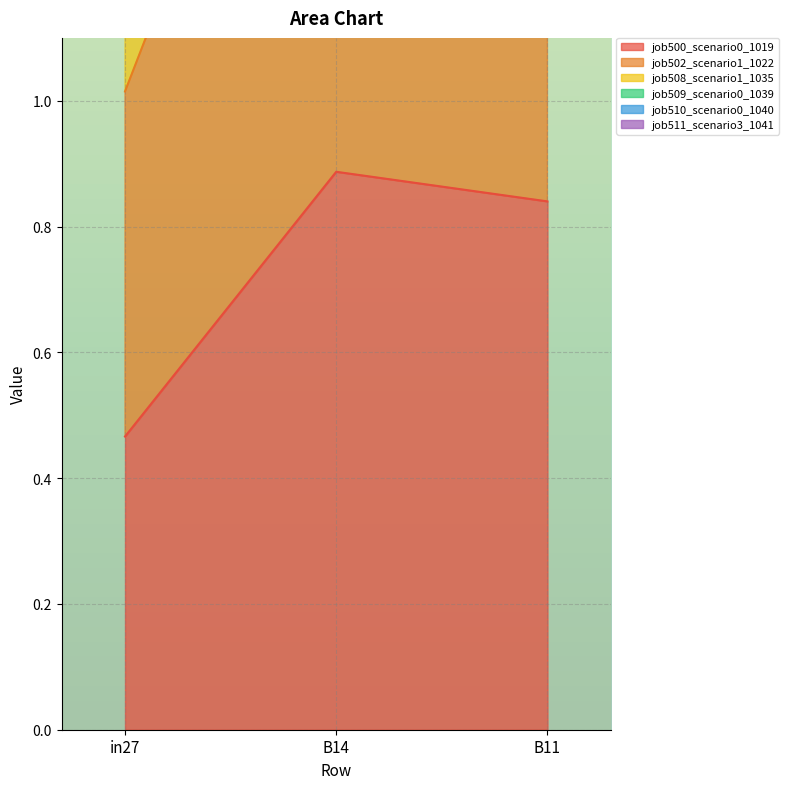

What is the average value of the job500_scenario0_1019 series?

0.7